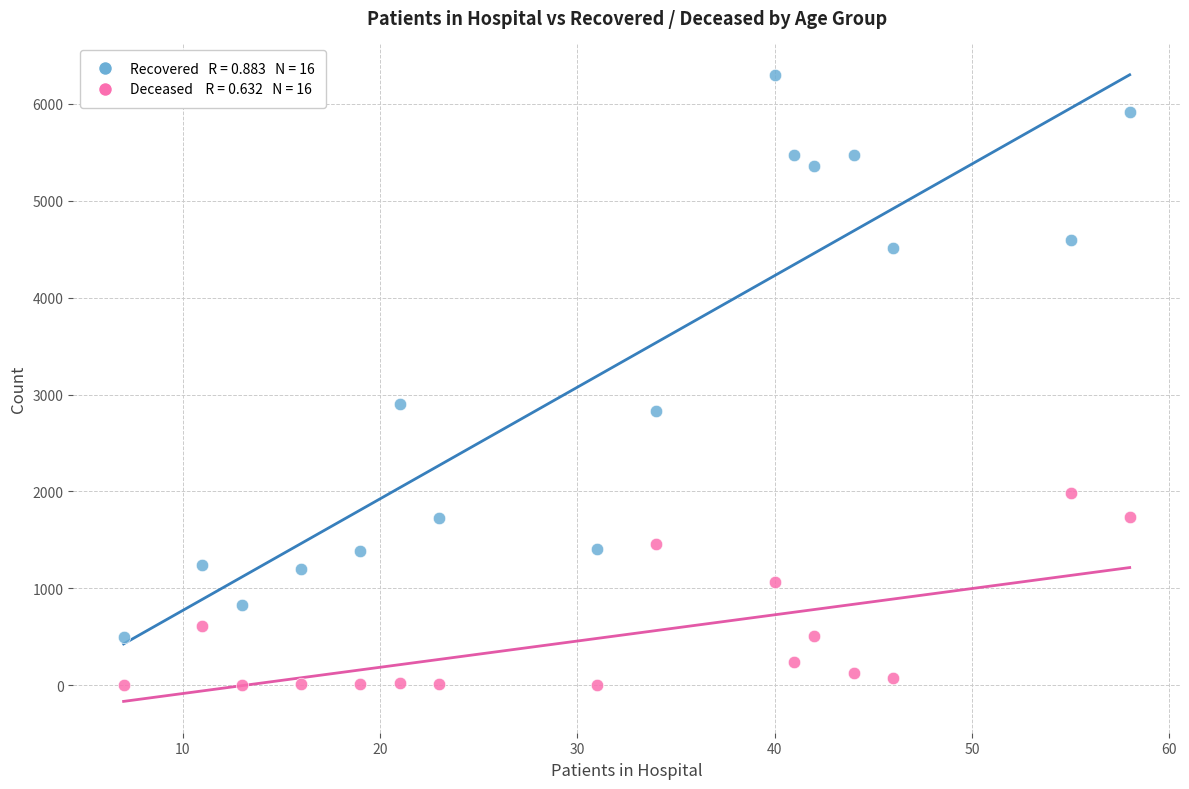

Across all data points, what is the range of Y values (max minus min)?

6294